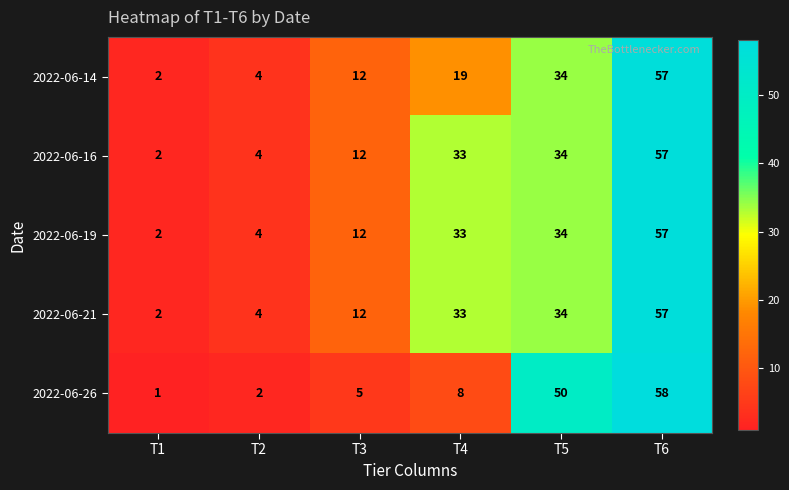

Rank the categories by 2022-06-21 value from highest to lowest.

T6, T5, T4, T3, T2, T1